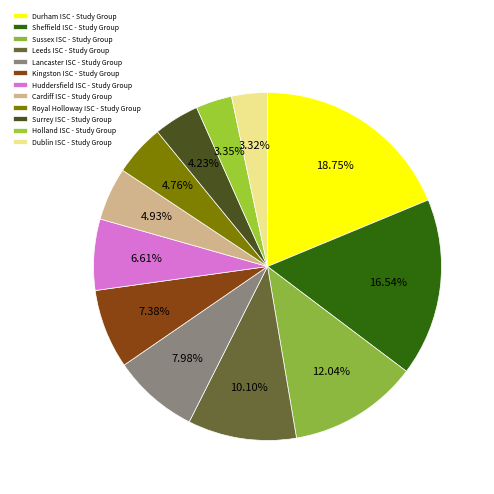

Which has a higher value, Sussex ISC - Study Group or Royal Holloway ISC - Study Group?

Sussex ISC - Study Group